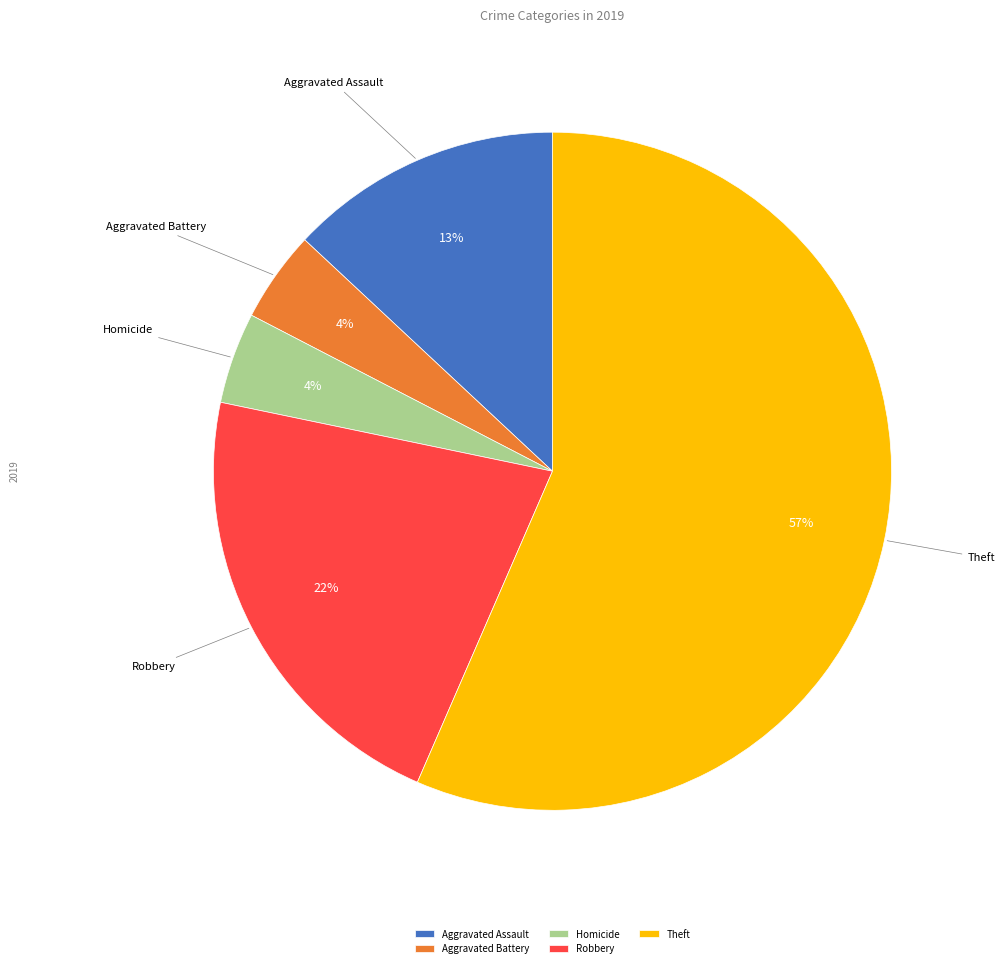

Is there a majority slice in this chart?

Yes